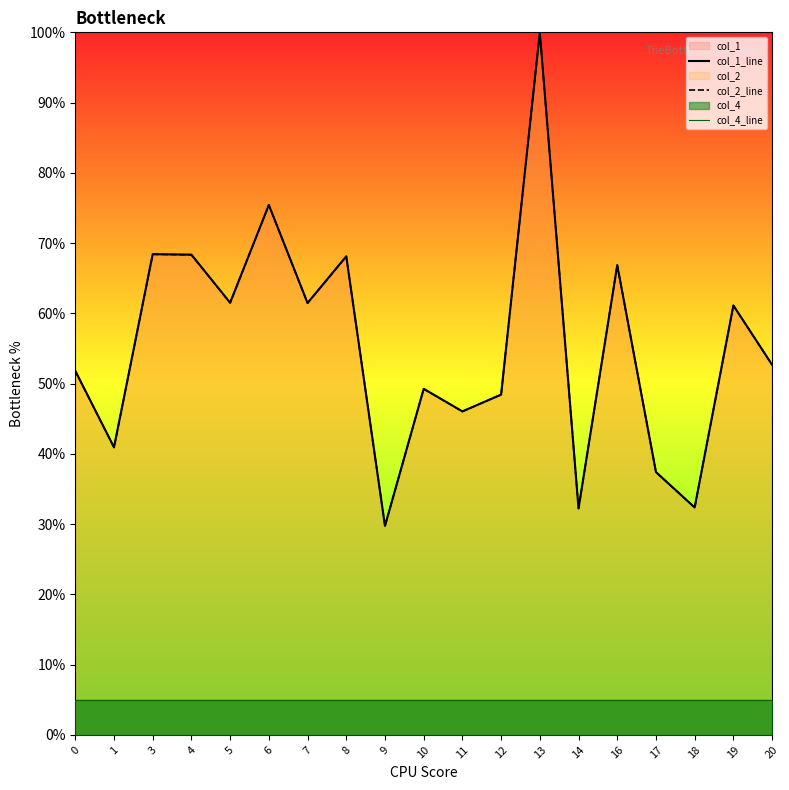

At which category is the sum across all series the highest?

13